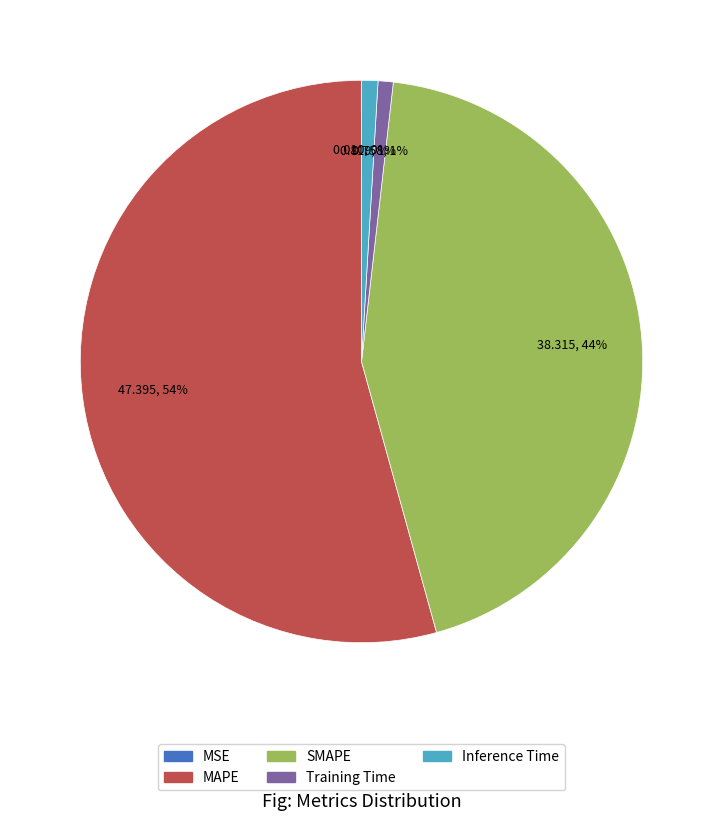

The Training Time slice represents 12% of the pie. True or false?

False